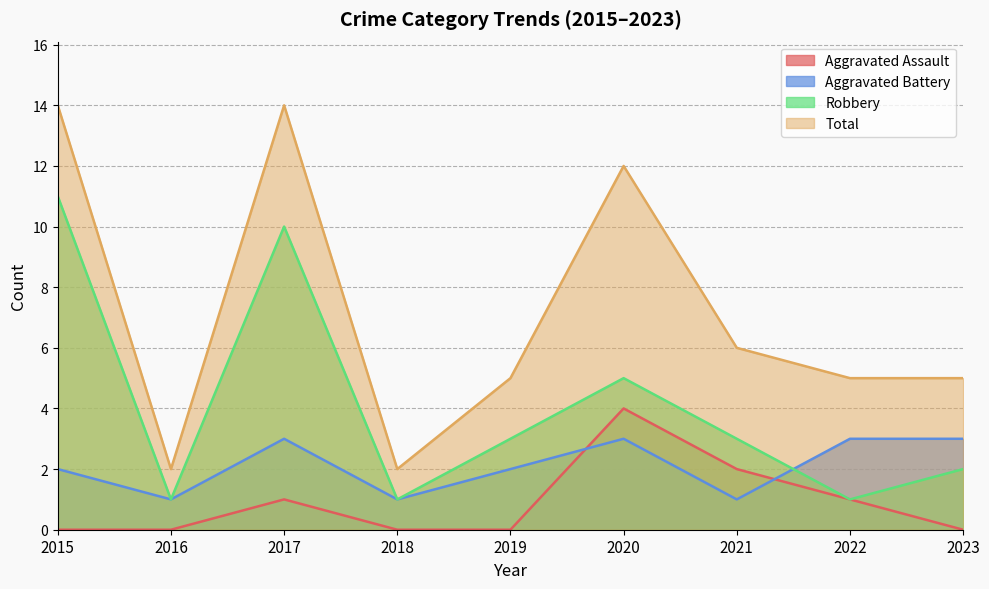

At which category is the sum across all series the highest?

2017